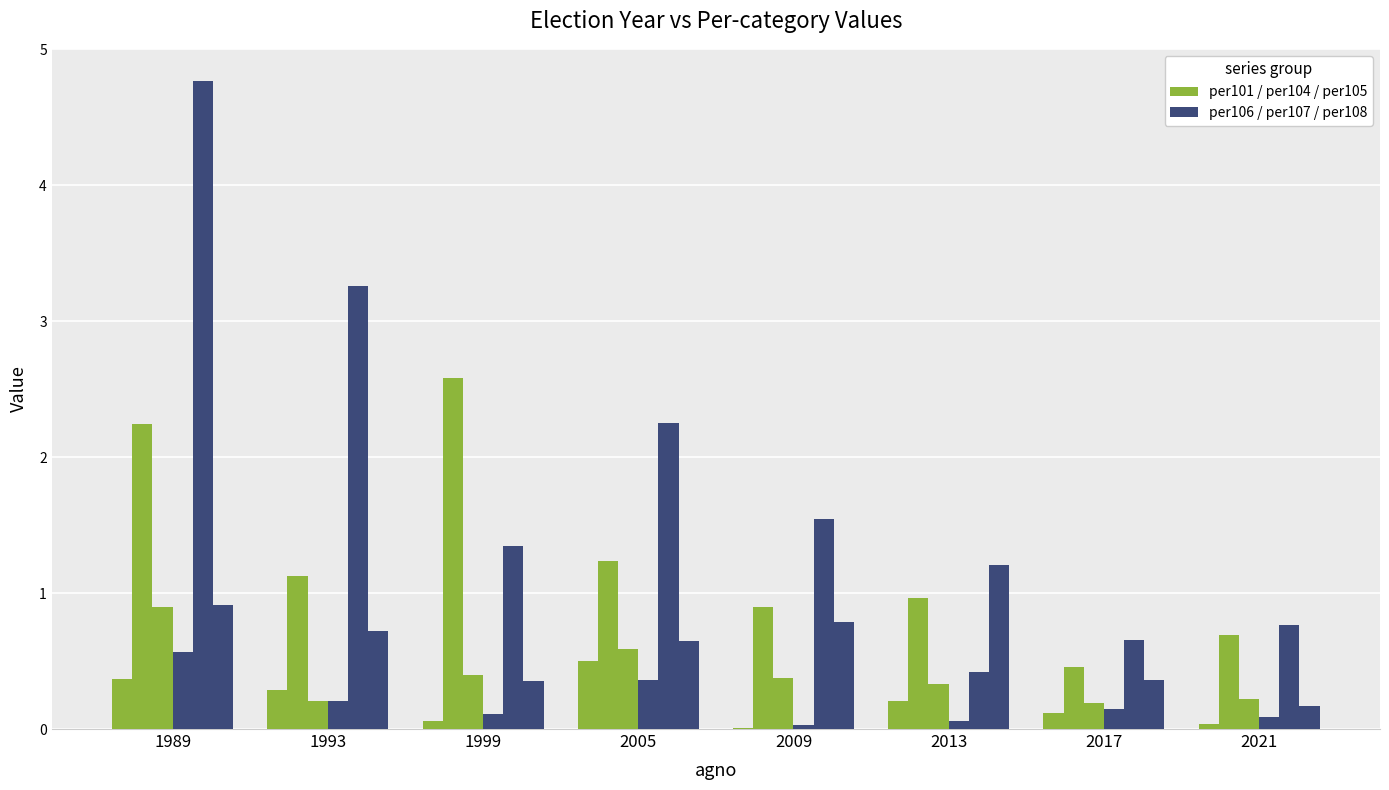

The value of per104 at 2013 is 1.0. True or false?

True